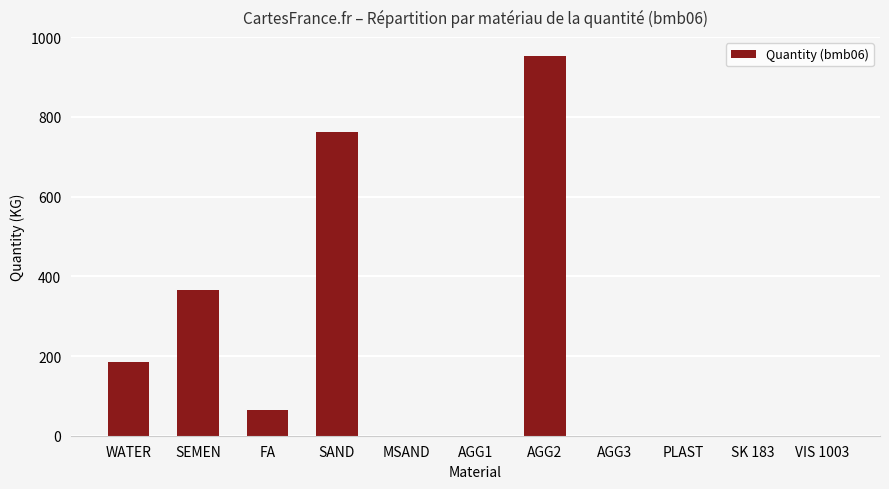

Which has a higher value, FA or WATER?

WATER